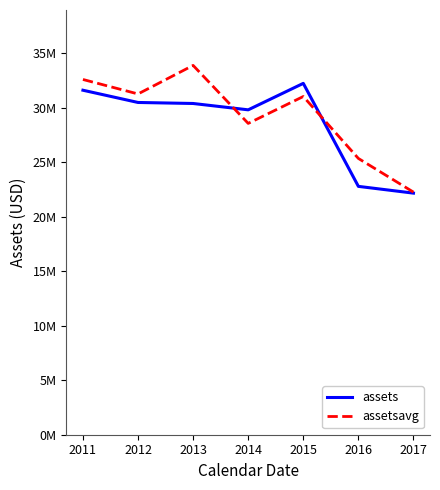

What is the smallest value displayed?

22156679